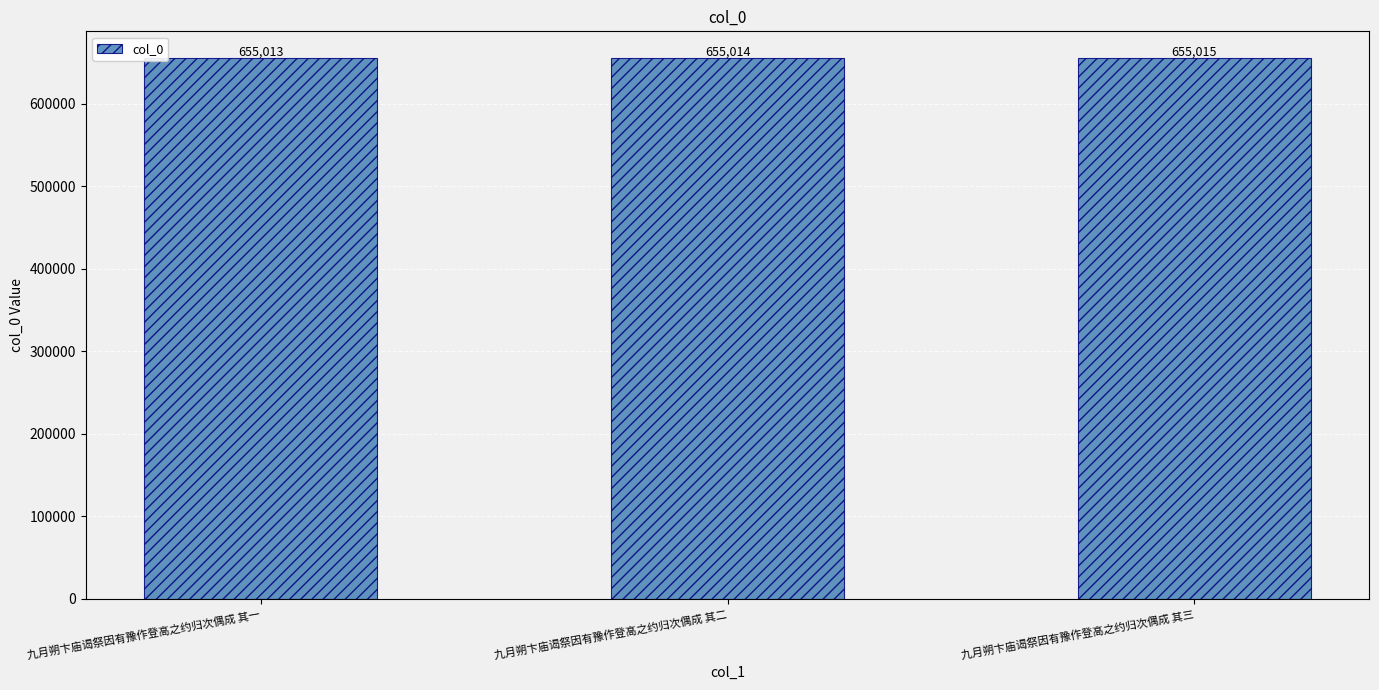

Rank the categories by value from lowest to highest.

九月朔卞庙谒祭因有豫作登高之约归次偶成 其一, 九月朔卞庙谒祭因有豫作登高之约归次偶成 其二, 九月朔卞庙谒祭因有豫作登高之约归次偶成 其三